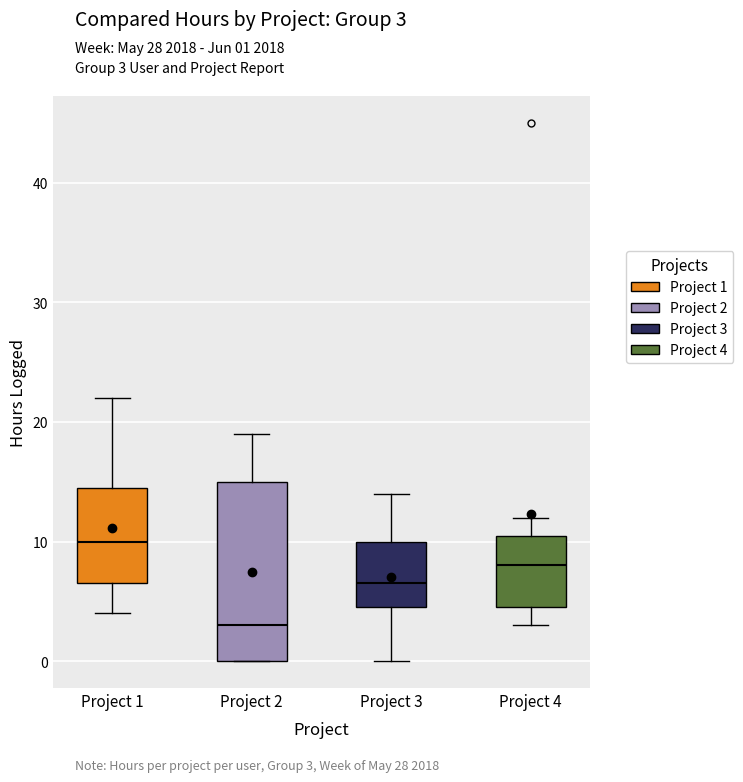

Reading left to right, read every box against the y-axis: the position of its median line, the range the box covers, and the ends of its whiskers. The values are not printed on the chart, so give them approximately, as read against the axis.

Project 1: median 10, box 7 to 15, whiskers 4 to 22
Project 2: median 3, box 0 to 15, whiskers 0 to 19
Project 3: median 7, box 5 to 10, whiskers 0 to 14
Project 4: median 8, box 5 to 11, whiskers 3 to 12